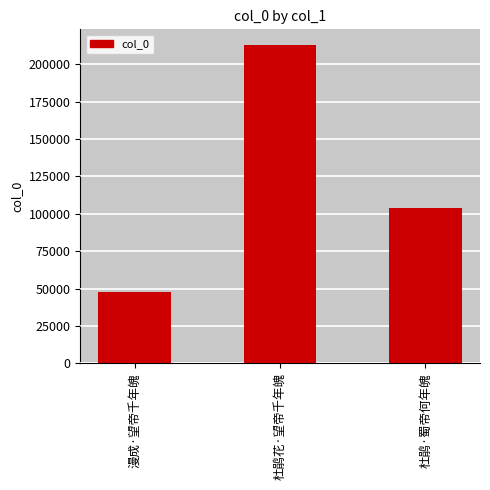

What is the change in value from 杜鹃花·望帝千年魄 to 杜鹃·蜀帝何年魄?

-108933